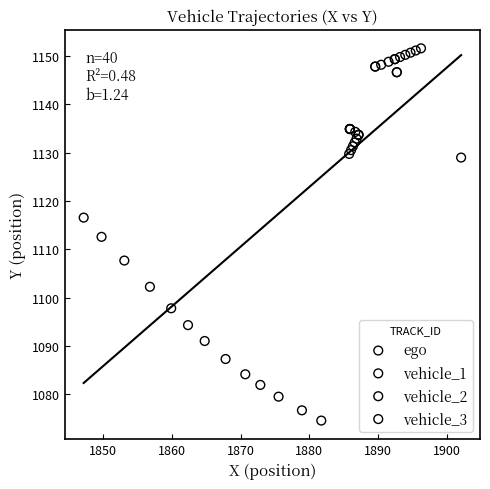

What are all the series names shown in the legend?

ego, vehicle_1, vehicle_2, vehicle_3